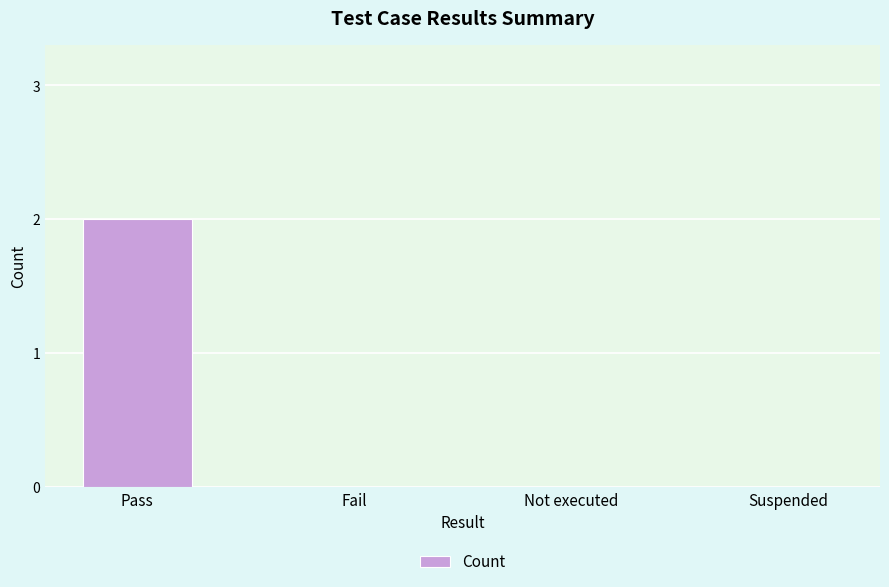

Is it true that the value at Fail is 0?

True